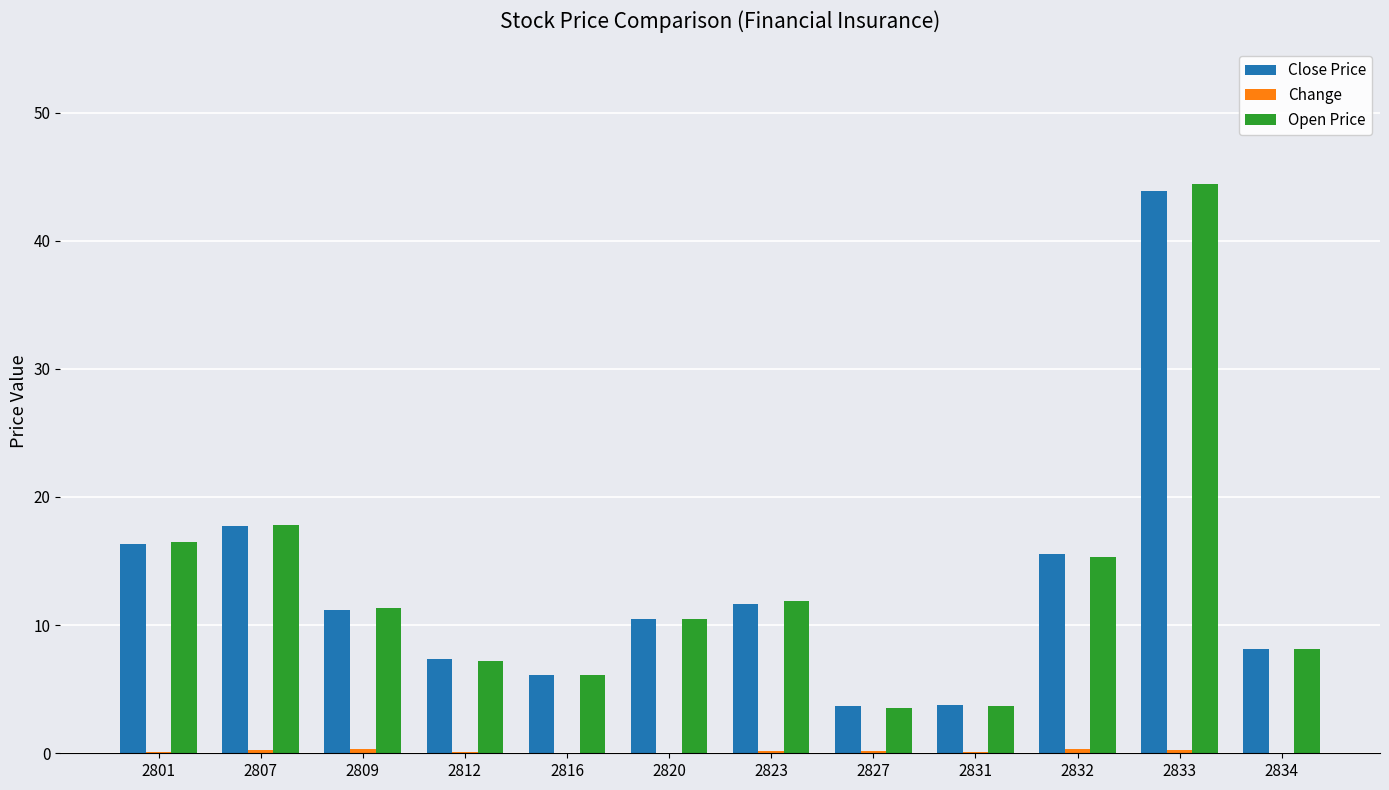

What is the maximum value shown in the chart?

44.4